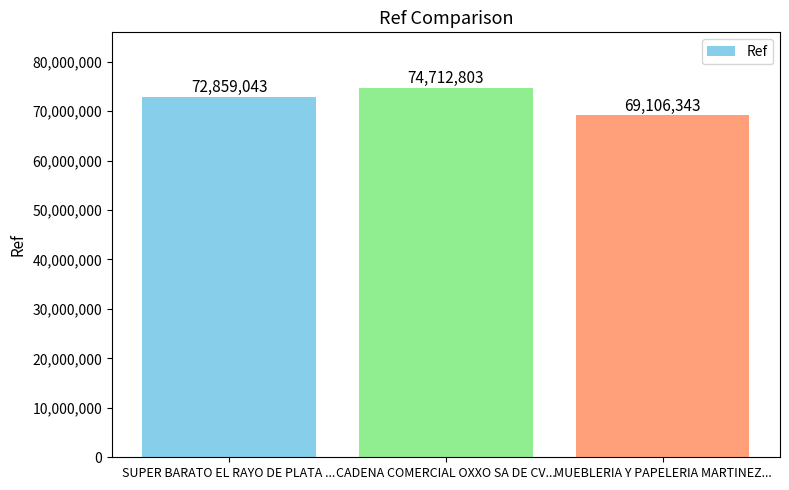

Reading left to right, what are all the values shown in this chart?

72859043	74712803	69106343